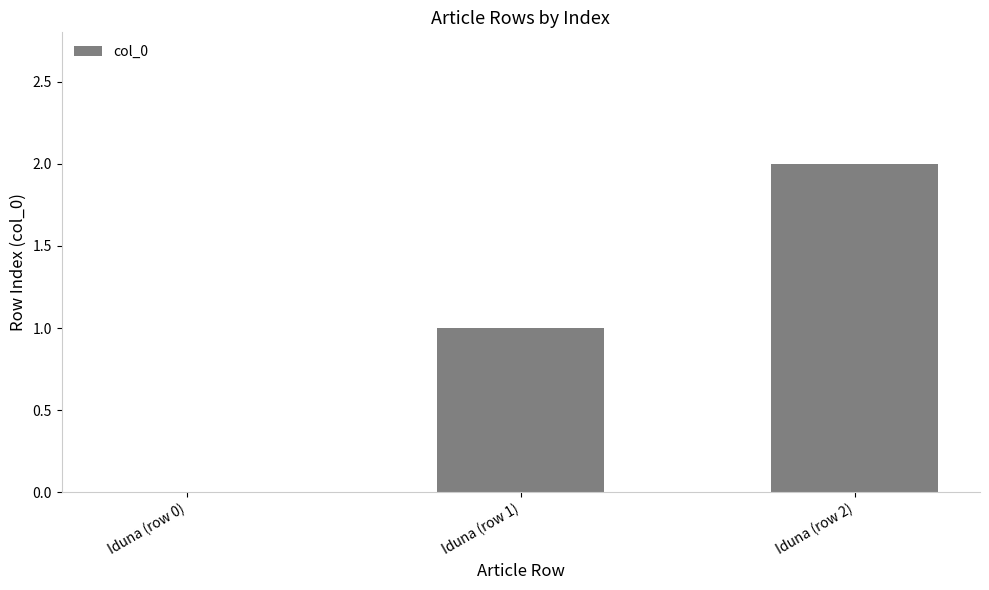

The value at Iduna (row 0) is 1. True or false?

False